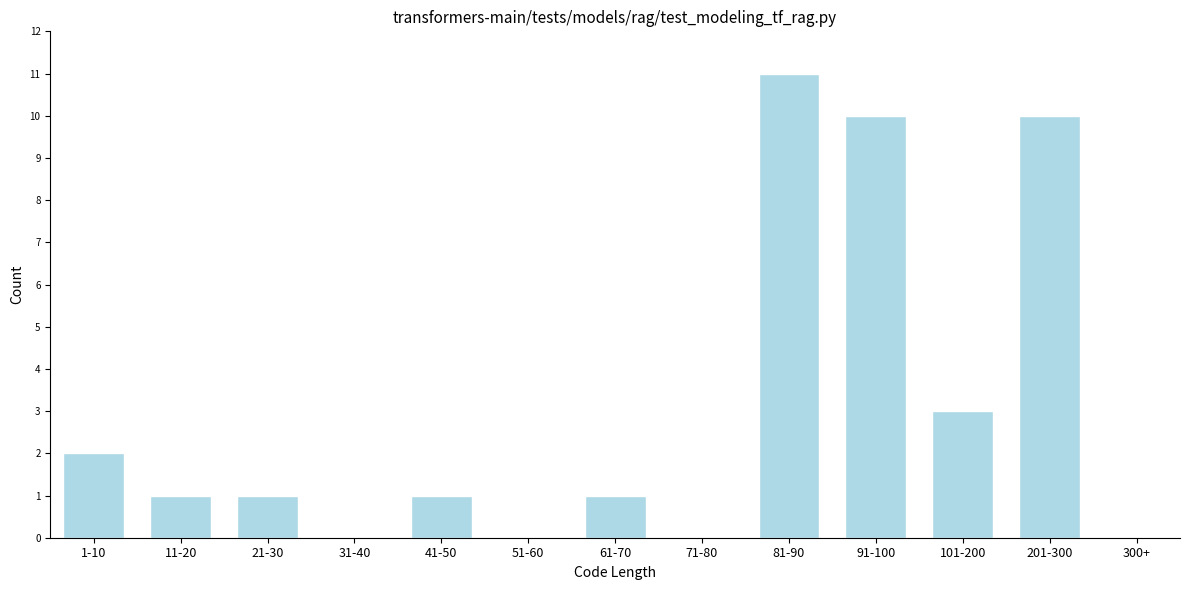

Reading right to left, transcribe all the data shown in this chart.

300+=0	201-300=10	101-200=3	91-100=10	81-90=11	71-80=0	61-70=1	51-60=0	41-50=1	31-40=0	21-30=1	11-20=1	1-10=2